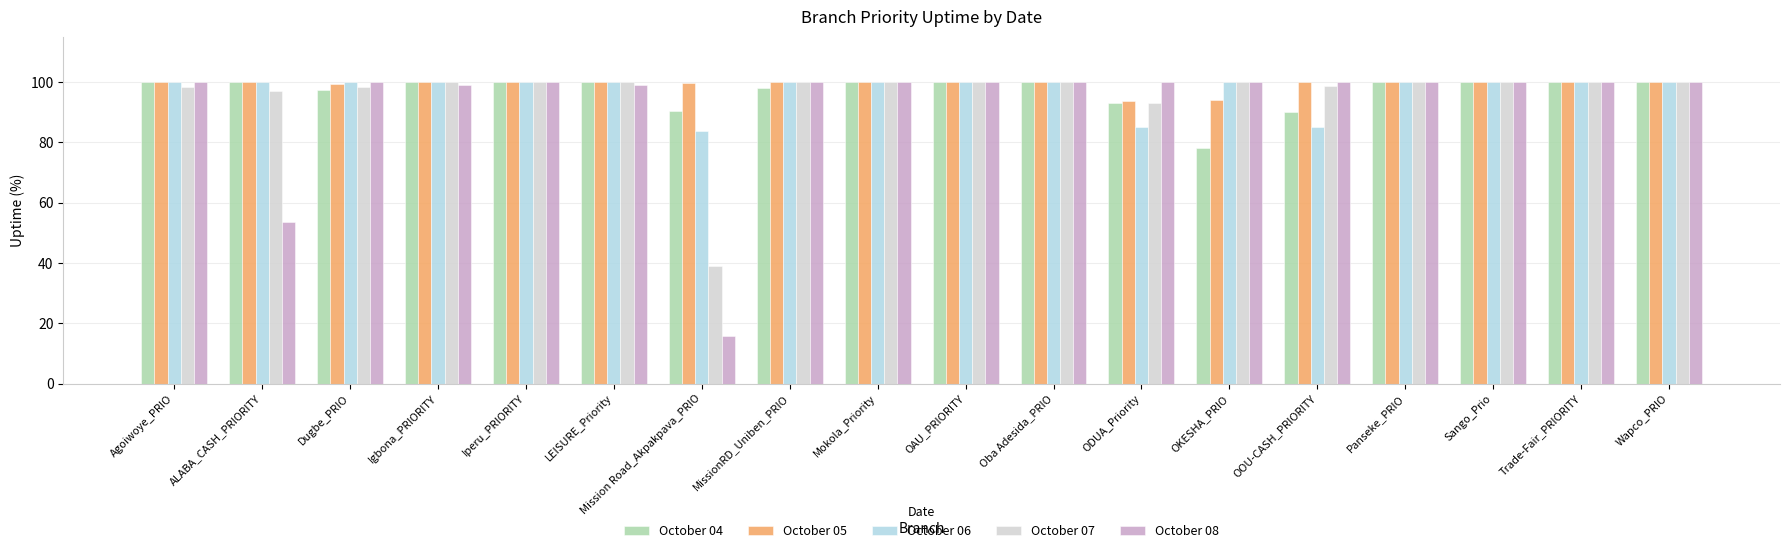

What position from the right is ALABA_CASH_PRIORITY?

17